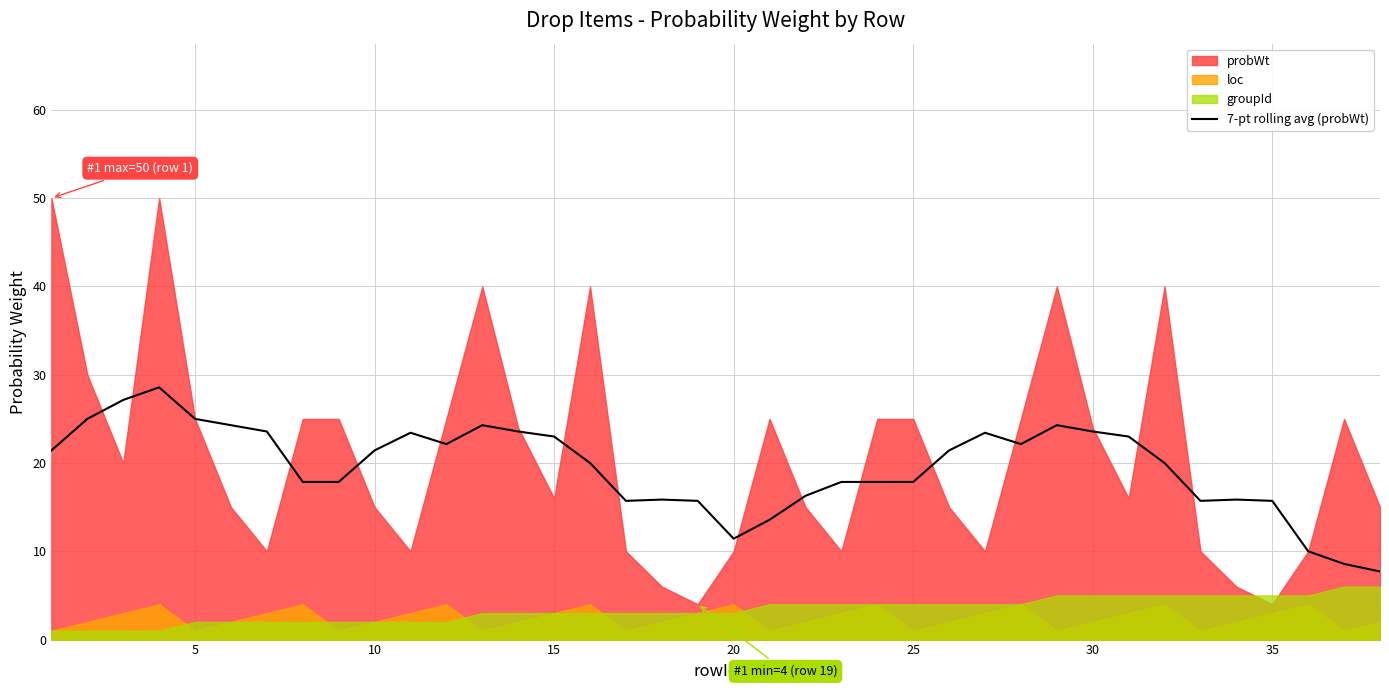

What is the highest value of the 7-pt rolling avg (probWt) series?

28.6